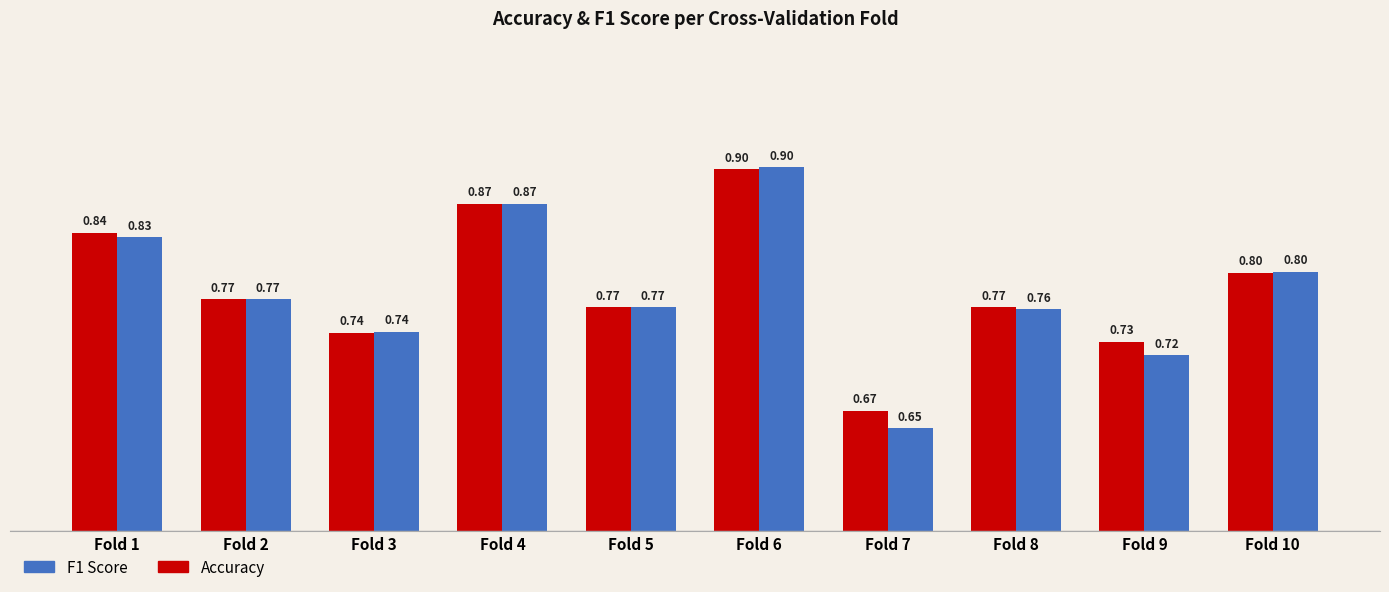

At which category is the sum across all series the highest?

Fold 6